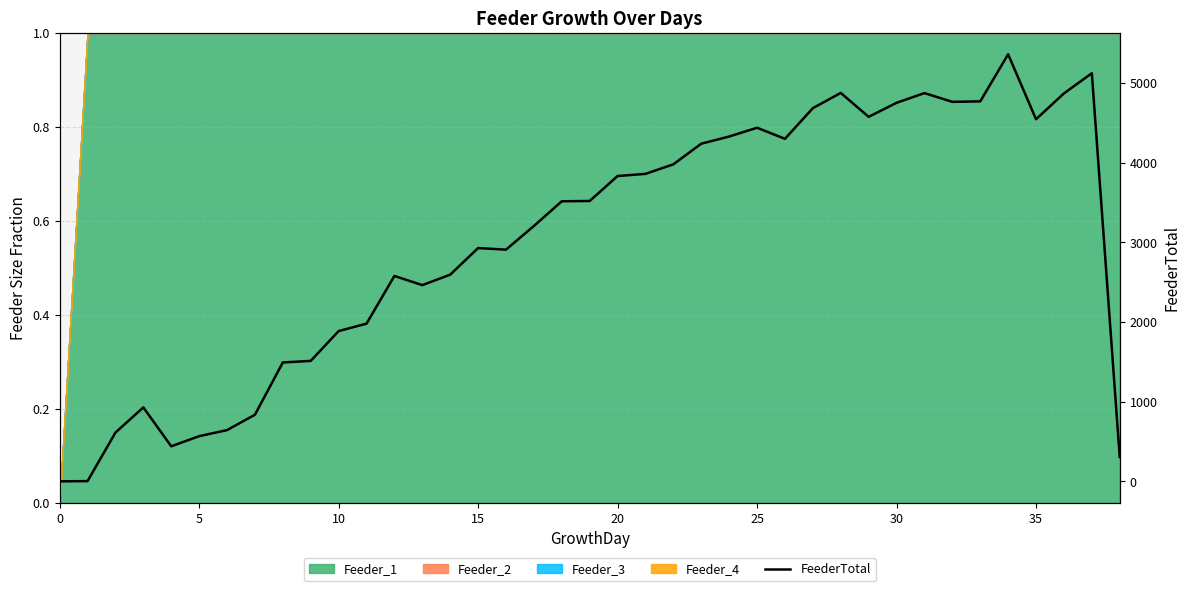

At which label does the data first exceed 3515?

19